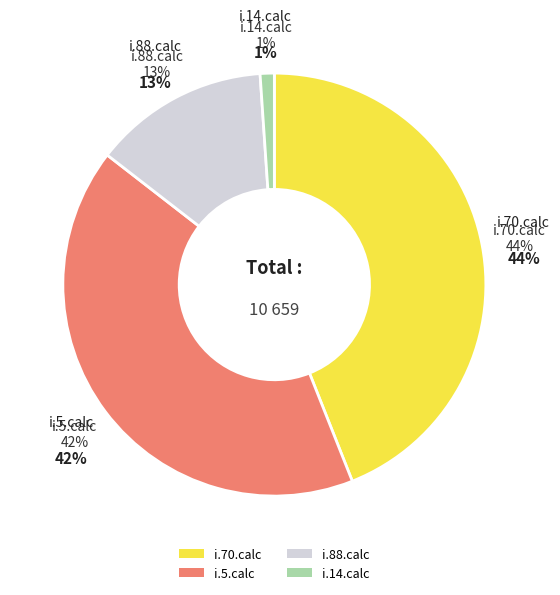

Which category has the biggest portion of the pie?

i.70.calc